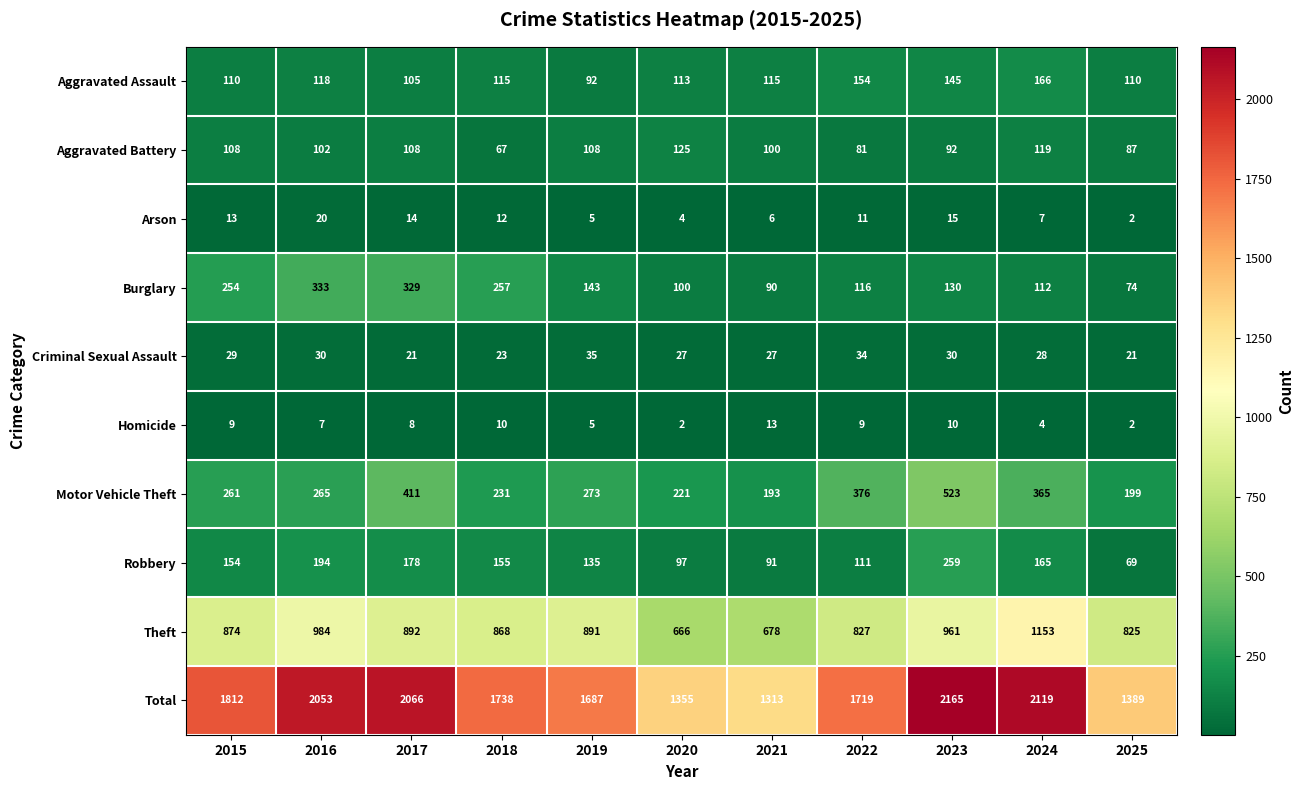

Which series has the largest range (max minus min)?

Total